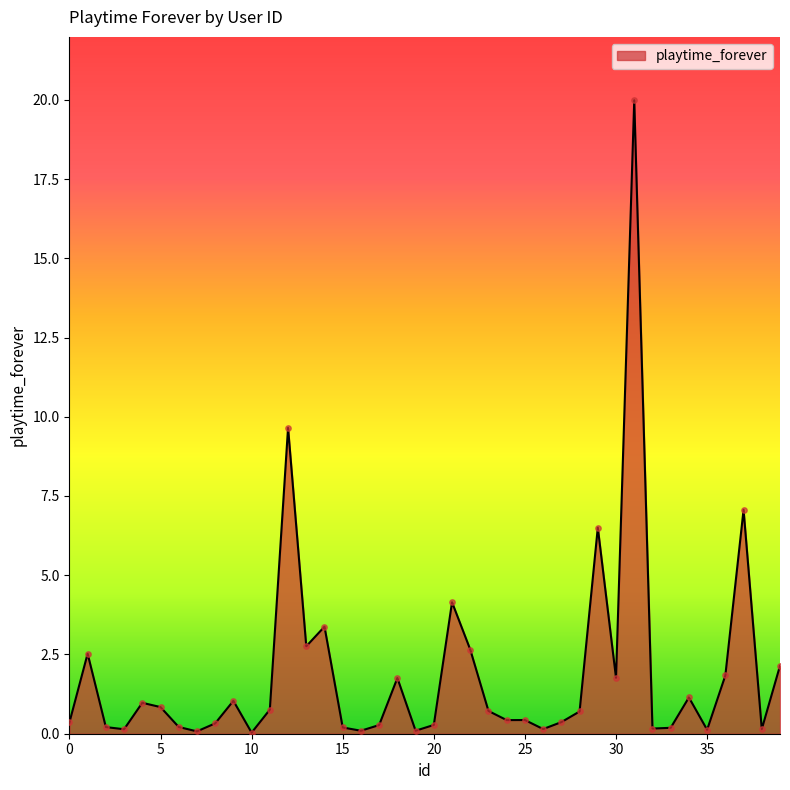

What is the maximum value shown in the chart?

20.0